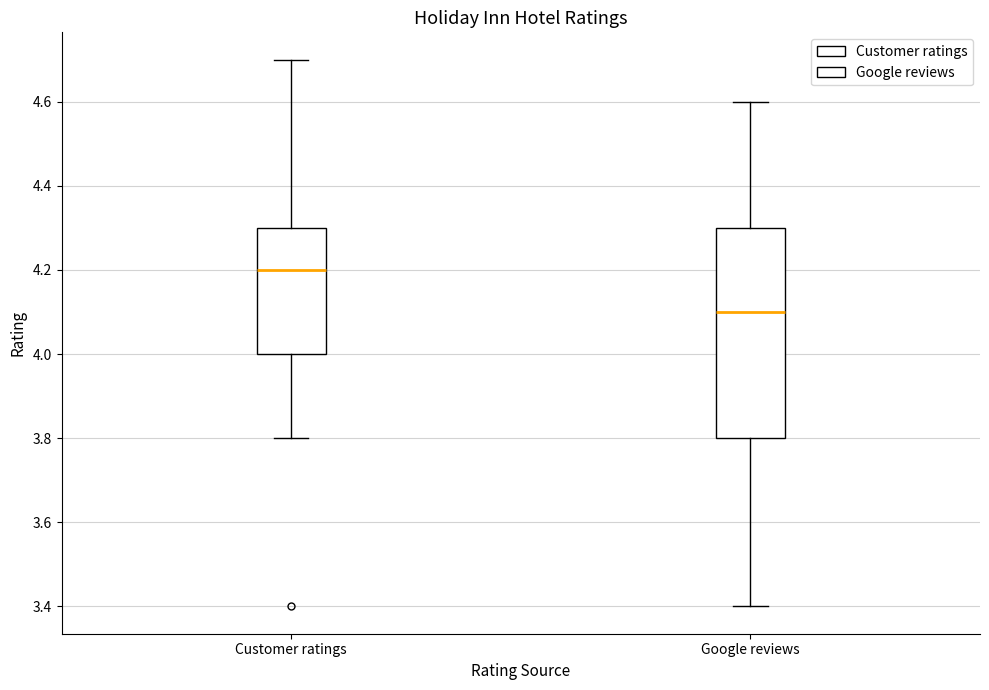

Reading left to right, transcribe this box plot: for each box, give where its median line is, the range the box spans, and where its two whiskers end, as read against the y-axis. The values are not printed on the chart, so give them approximately, as read against the axis.

Customer ratings: median 4.2, box 4.0 to 4.3, whiskers 3.8 to 4.7
Google reviews: median 4.1, box 3.8 to 4.3, whiskers 3.4 to 4.6